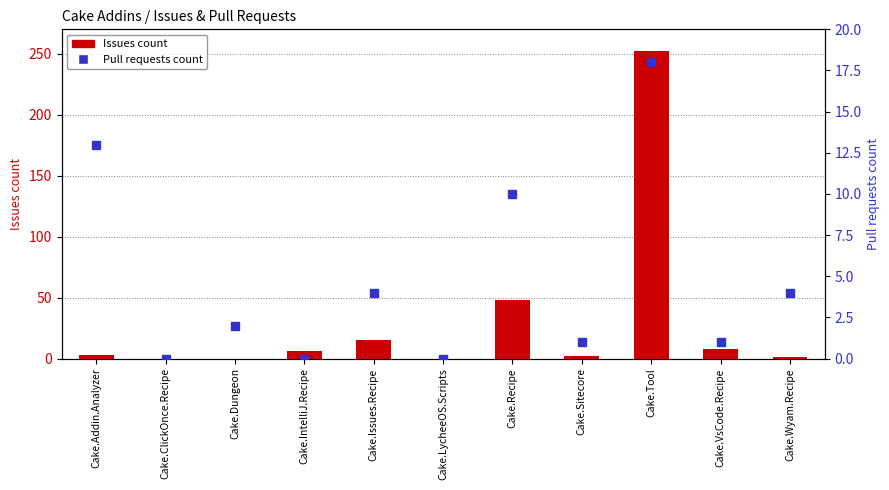

Does the chart contain any negative values?

No